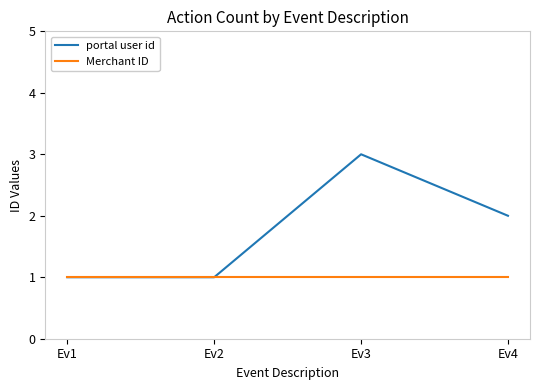

Between Ev2 and Ev3, which series saw the biggest shift?

portal user id